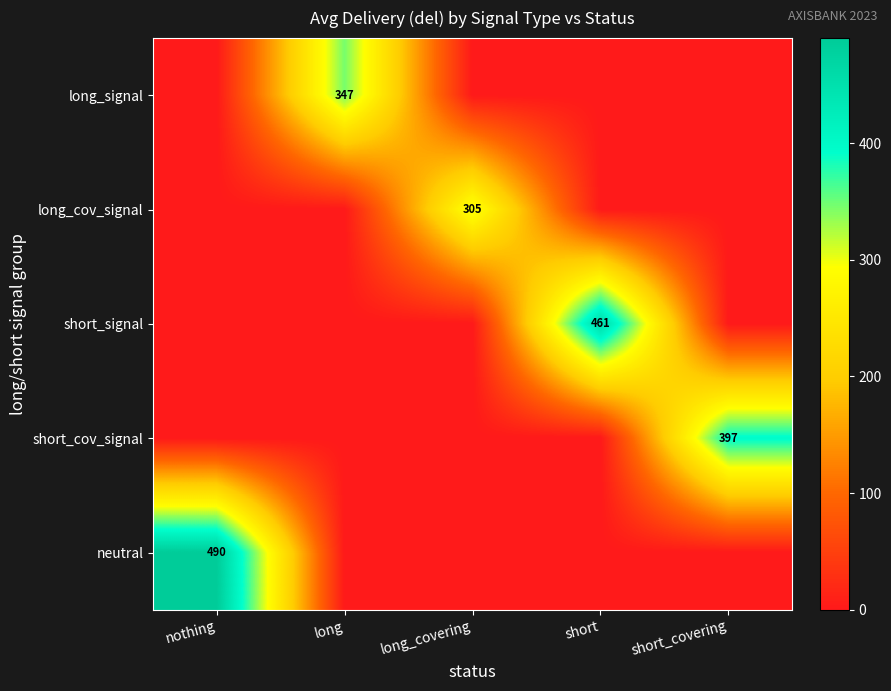

Is it true that short_signal equals 461 at short?

True